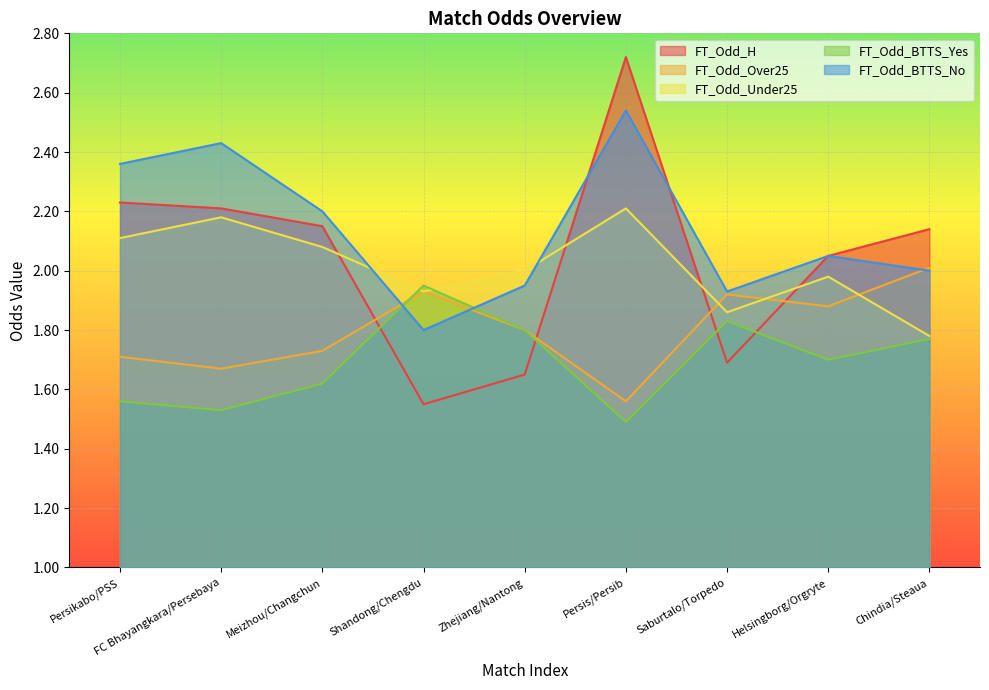

What is the highest value of the FT_Odd_H series?

2.7